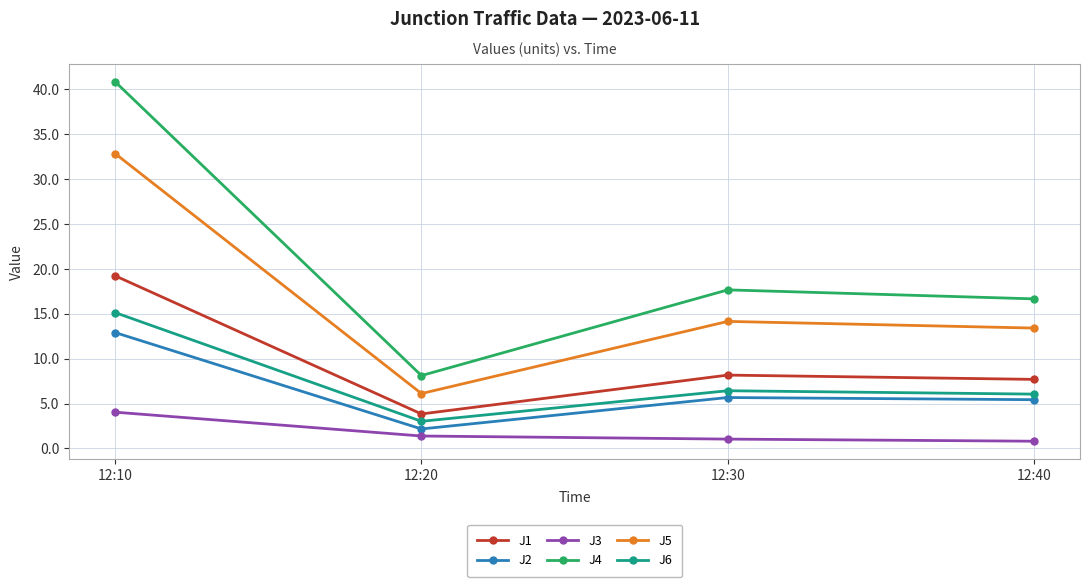

What is the value of the J1 point at the 4th from the left?

7.7